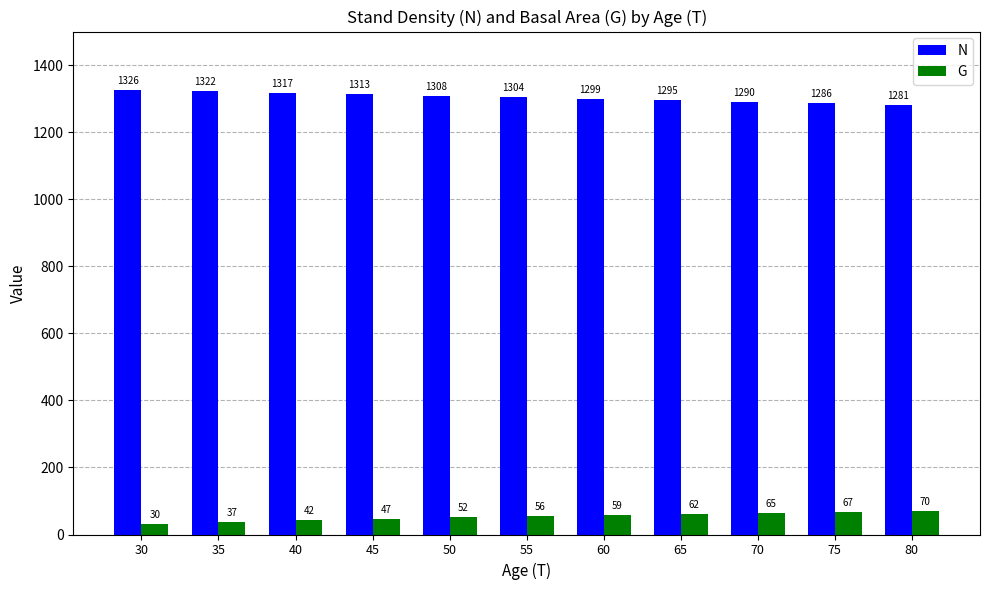

What is the value of the G bar at the 4th from the left?

47.2